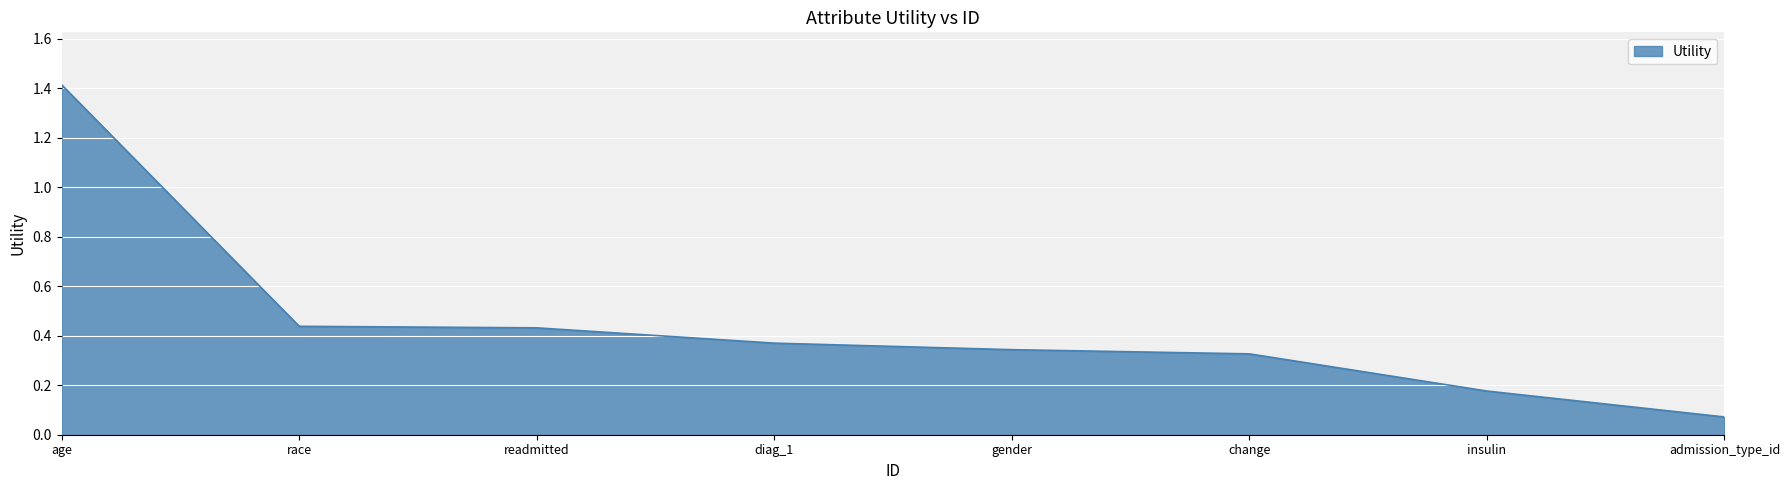

True or false: the data has more than 2 interior local peaks.

False